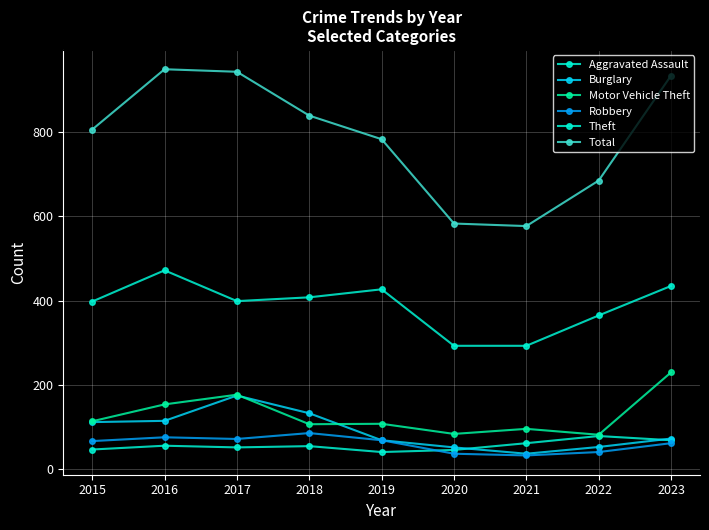

What is the average value of the Robbery series?

60